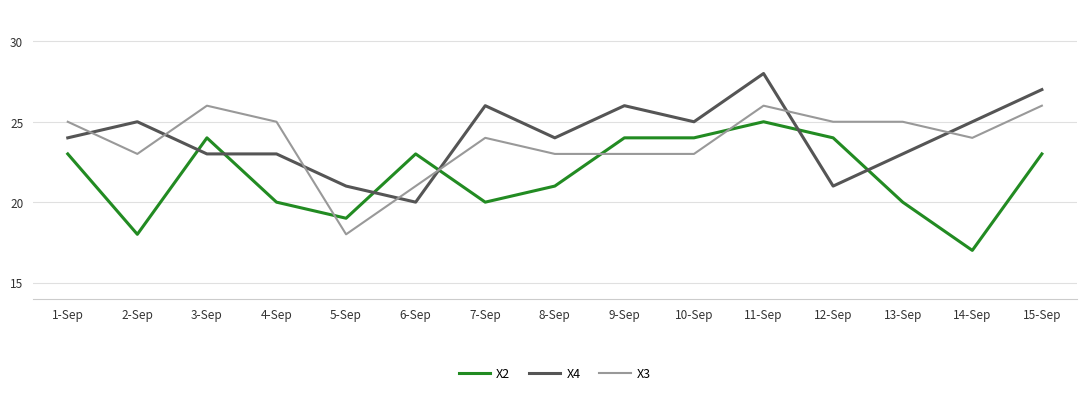

What is the maximum value shown in the chart?

28